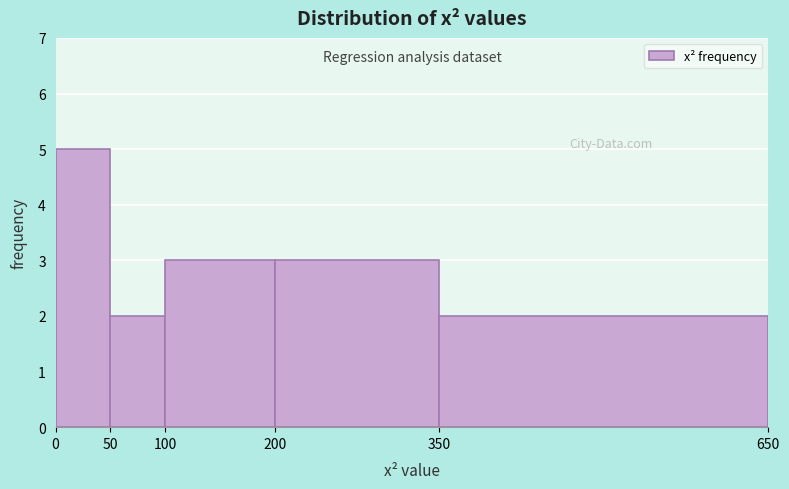

Over which range of the x-axis is the bar tallest?

0 to 50